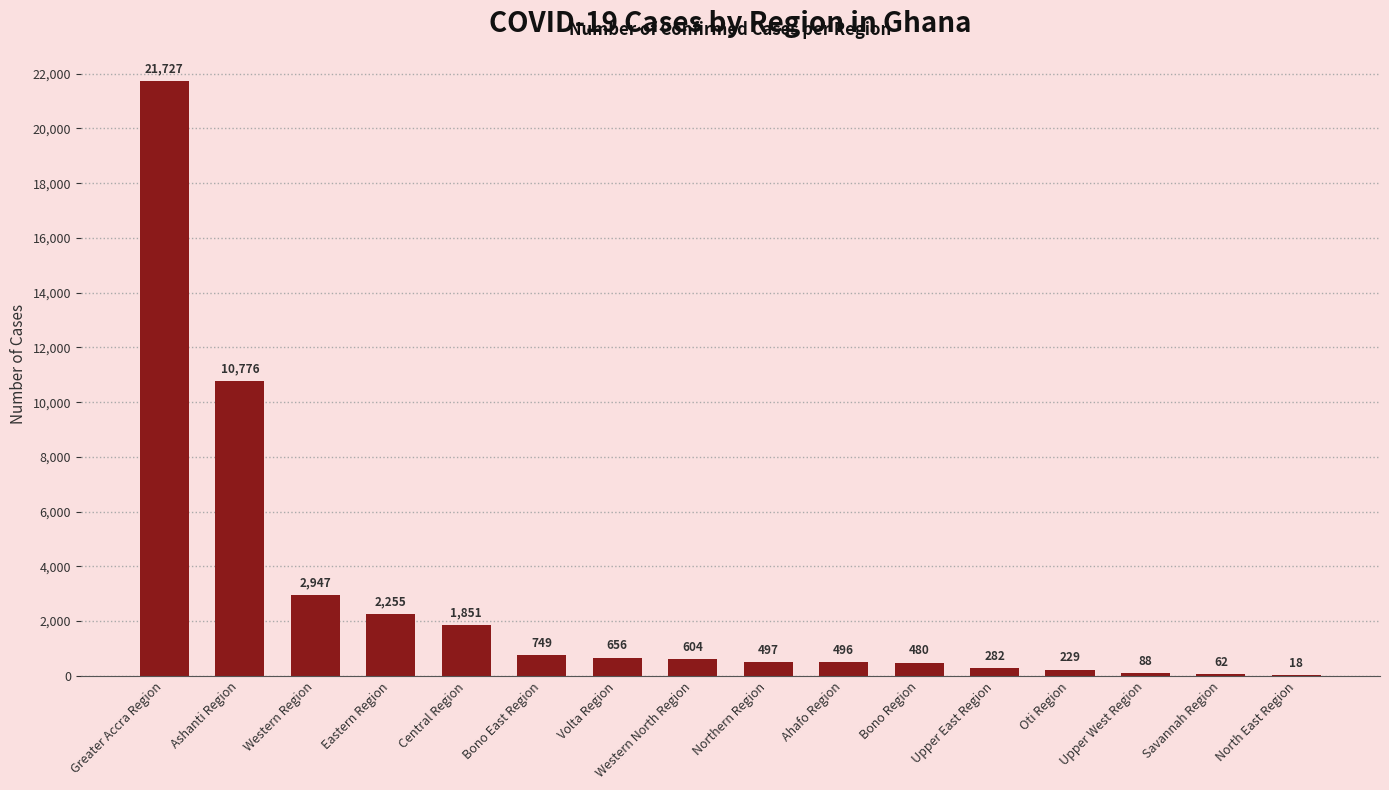

Are the bars horizontal?

No